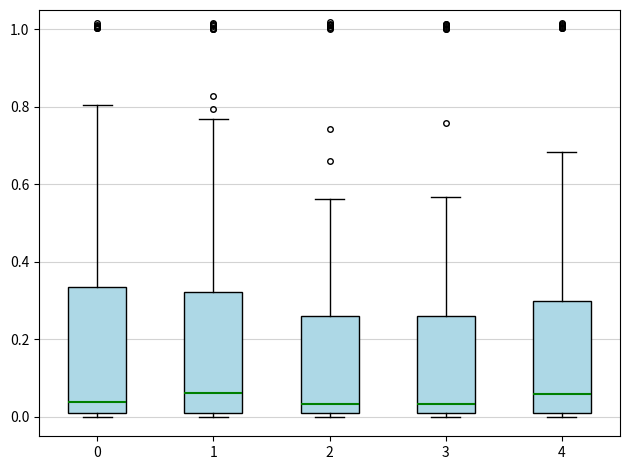

Where is the upper edge of the box at x = 1 on the y-axis? The values are not printed on the chart, so give them approximately, as read against the axis.

0.32